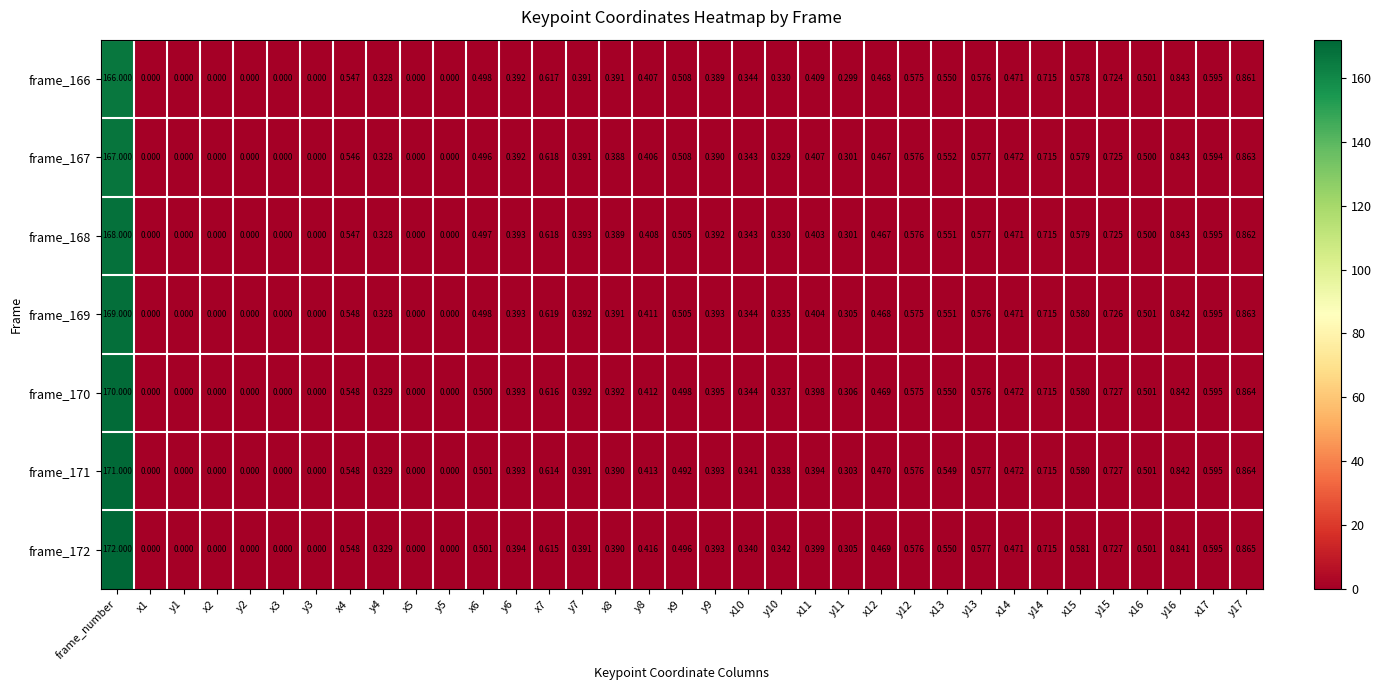

At which category is the sum across all series the highest?

frame_number